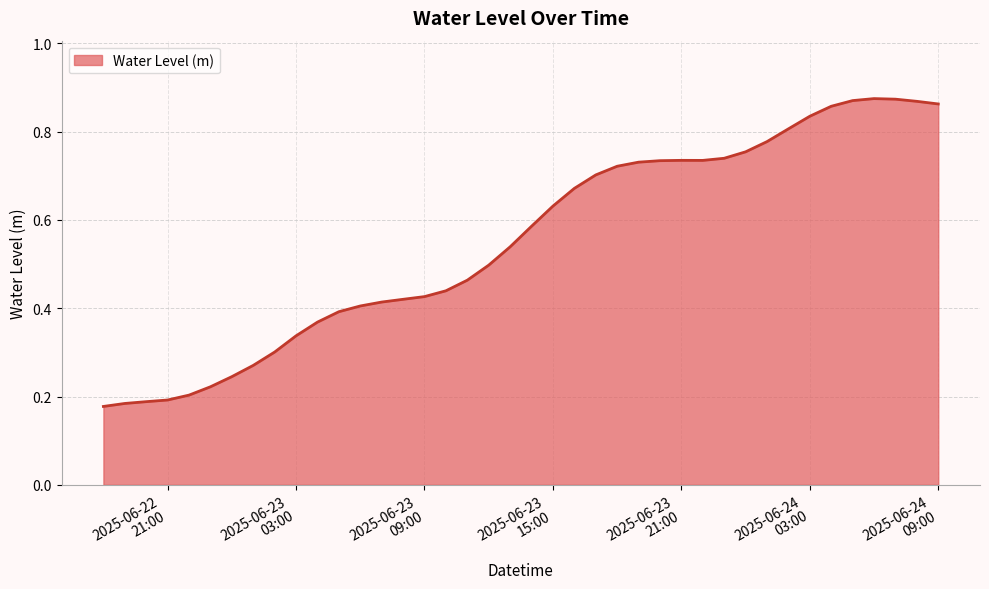

Reading left to right, extract all data points from this chart.

0.2	0.2	0.2	0.2	0.2	0.2	0.2	0.3	0.3	0.3	0.4	0.4	0.4	0.4	0.4	0.4	0.4	0.5	0.5	0.5	0.6	0.6	0.7	0.7	0.7	0.7	0.7	0.7	0.7	0.7	0.8	0.8	0.8	0.8	0.9	0.9	0.9	0.9	0.9	0.9